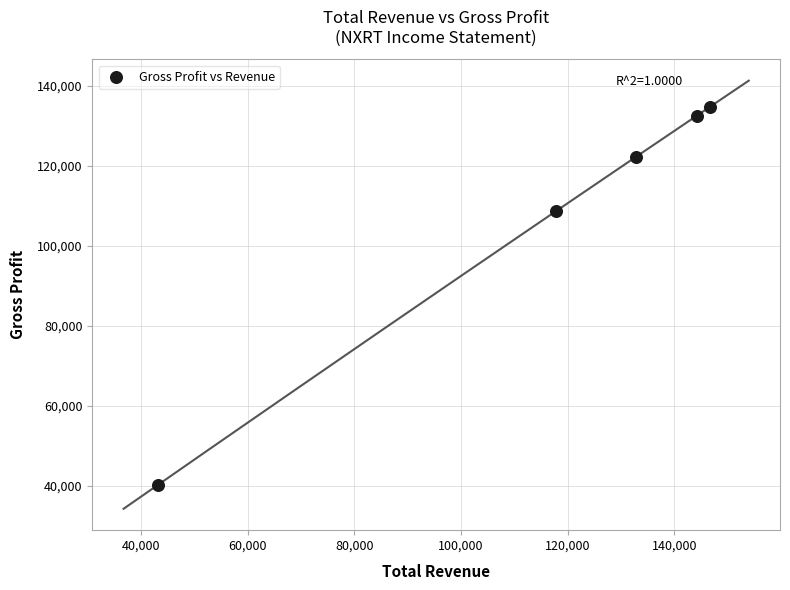

What Y value in the scatter plot is closest to 87450?

108600